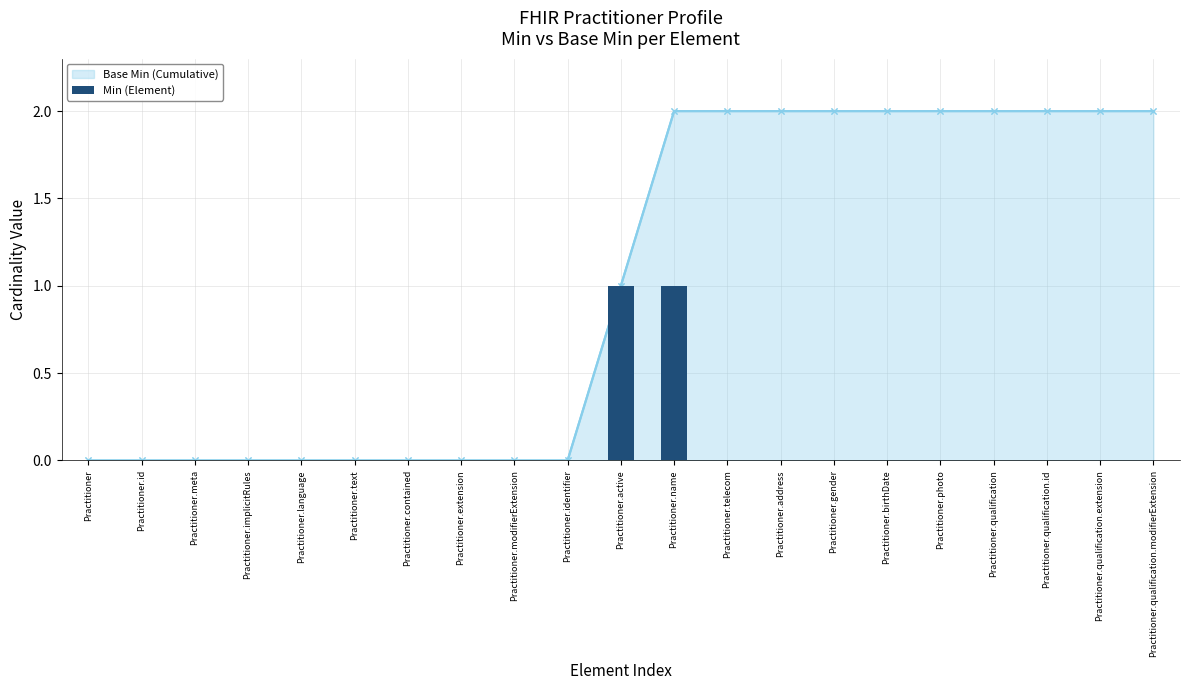

At how many categories does at least one series exceed 1?

10